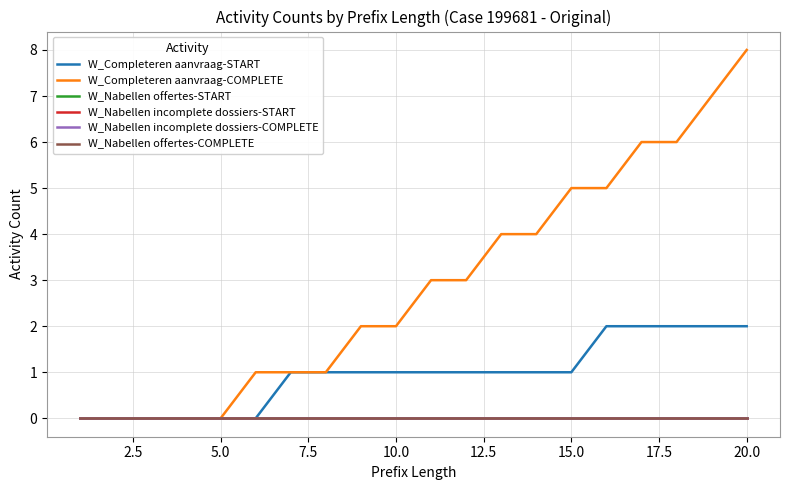

Is this an area chart (filled region under the line)?

No